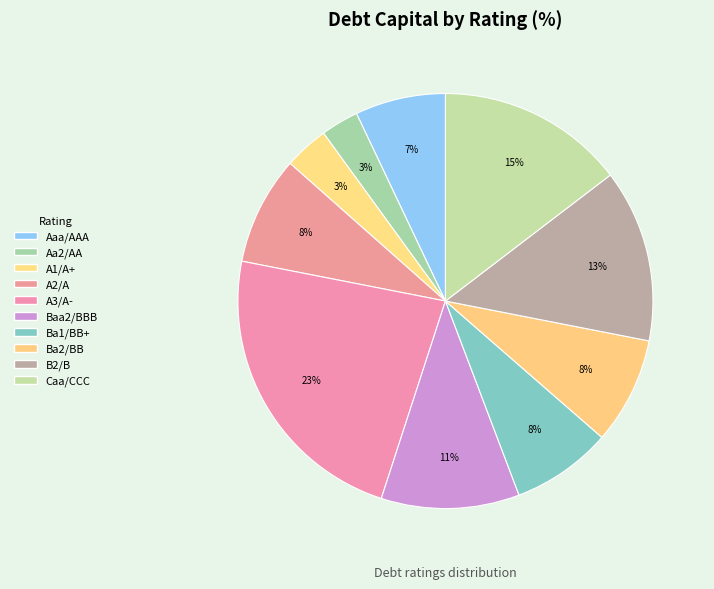

Count the number of slices in the pie.

10